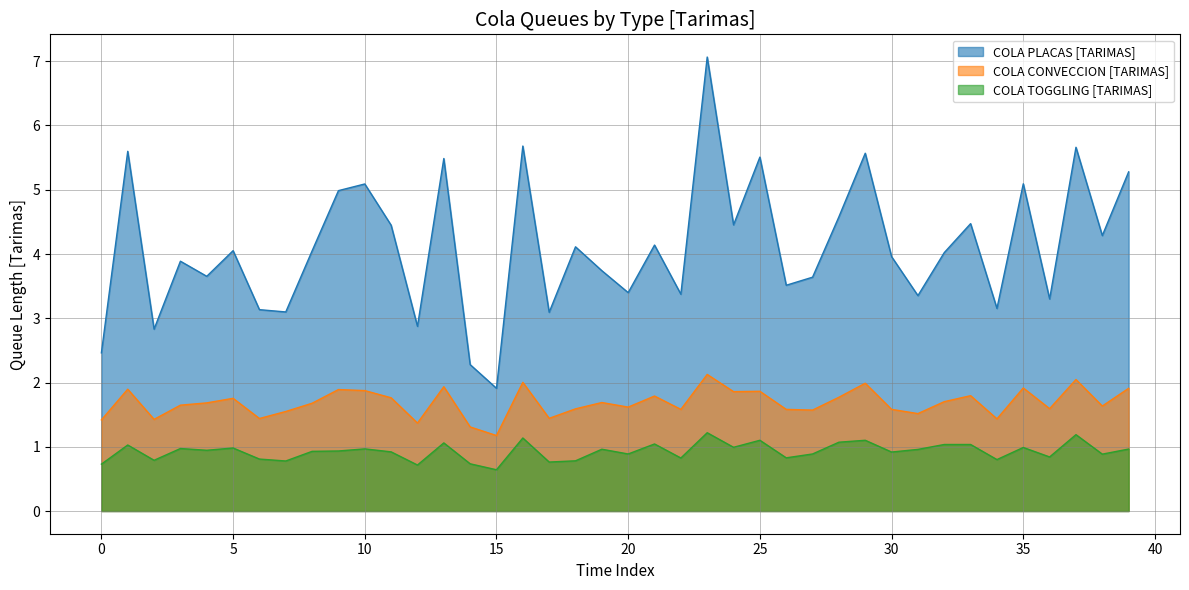

Which category has the lowest value across all series?

15